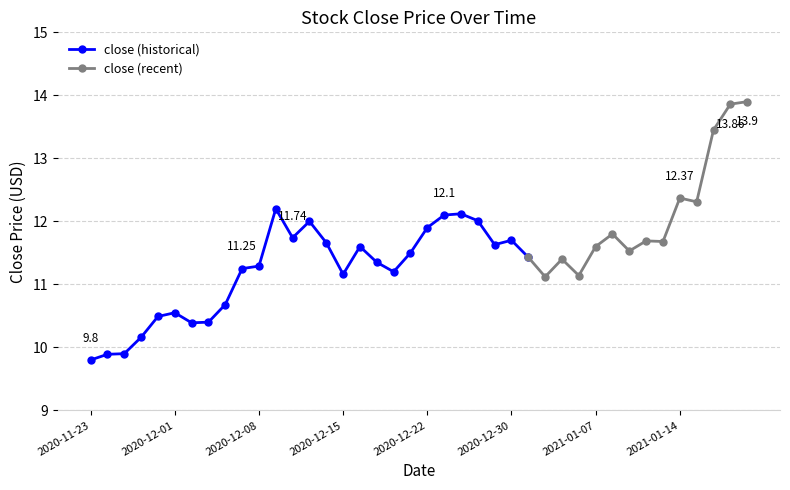

What position from the left is 2020-11-27?

4